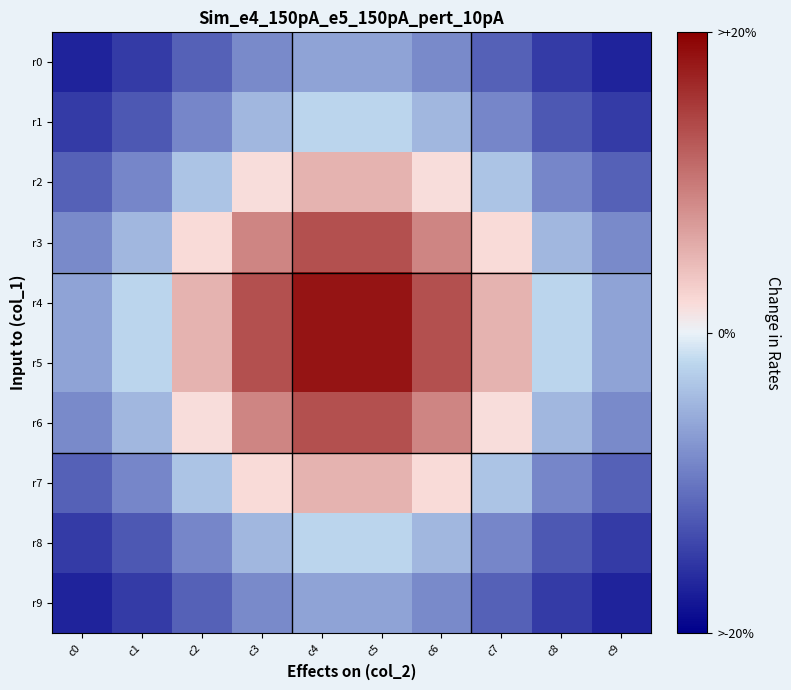

What is the total value across all series at c5?

0.4